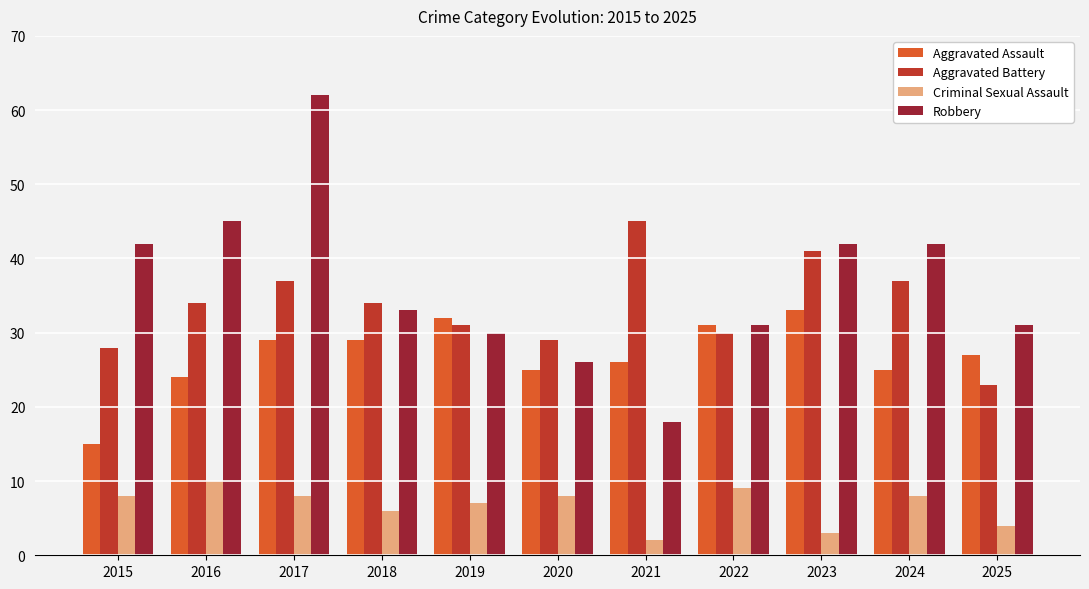

Rank the series by their maximum value, from highest to lowest.

Robbery, Aggravated Battery, Aggravated Assault, Criminal Sexual Assault